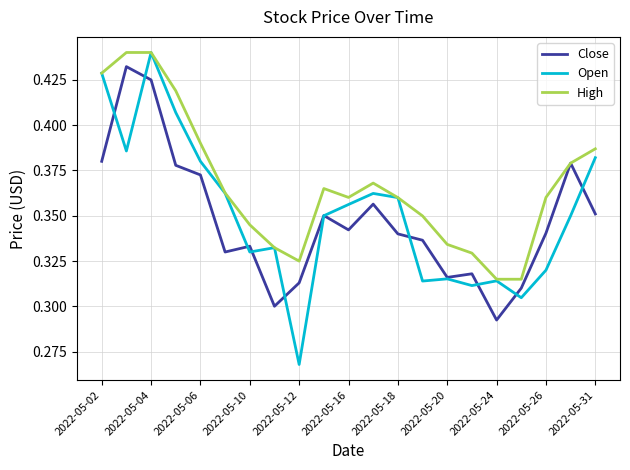

What is the sum of all Close values?

7.3